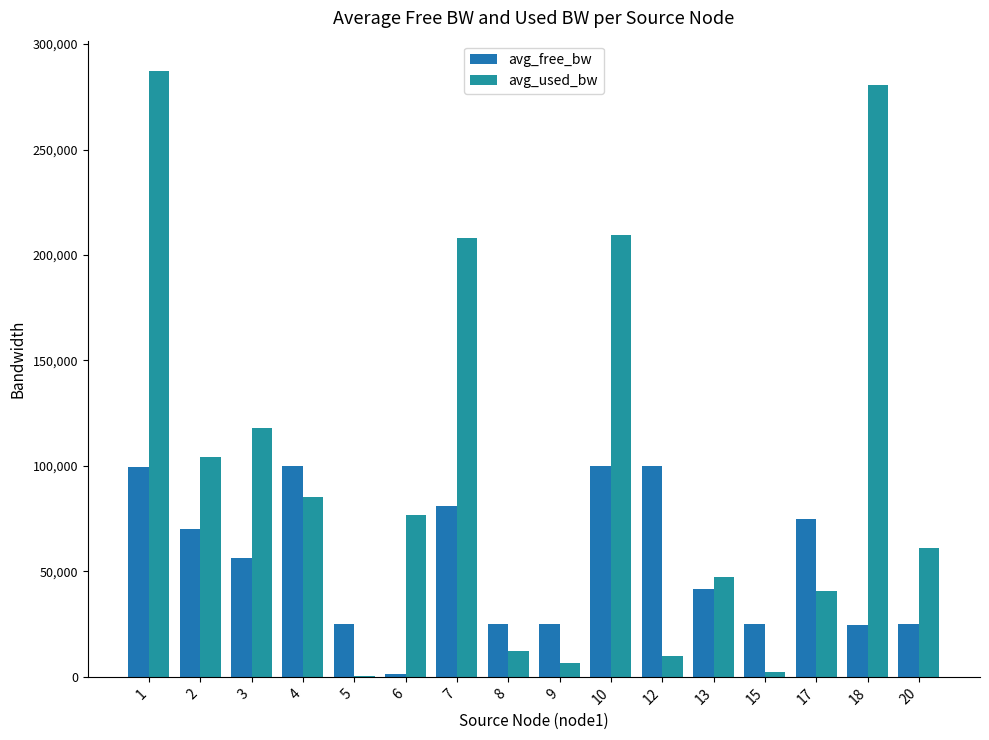

At which category is the sum across all series the highest?

1